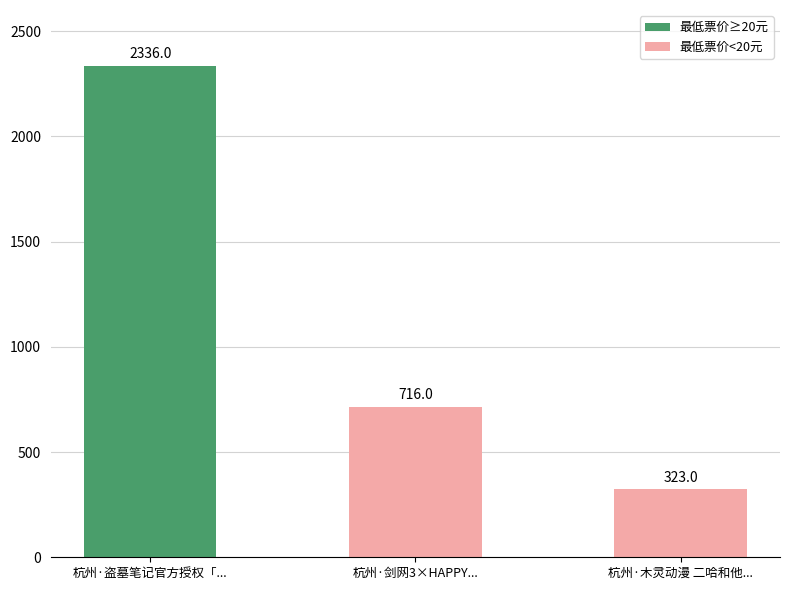

What is the average value of the 最低票价<20元 series?

520